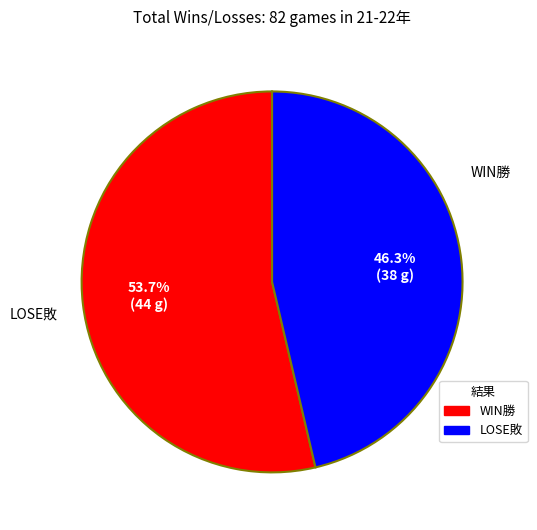

How many segments does this pie chart have?

2